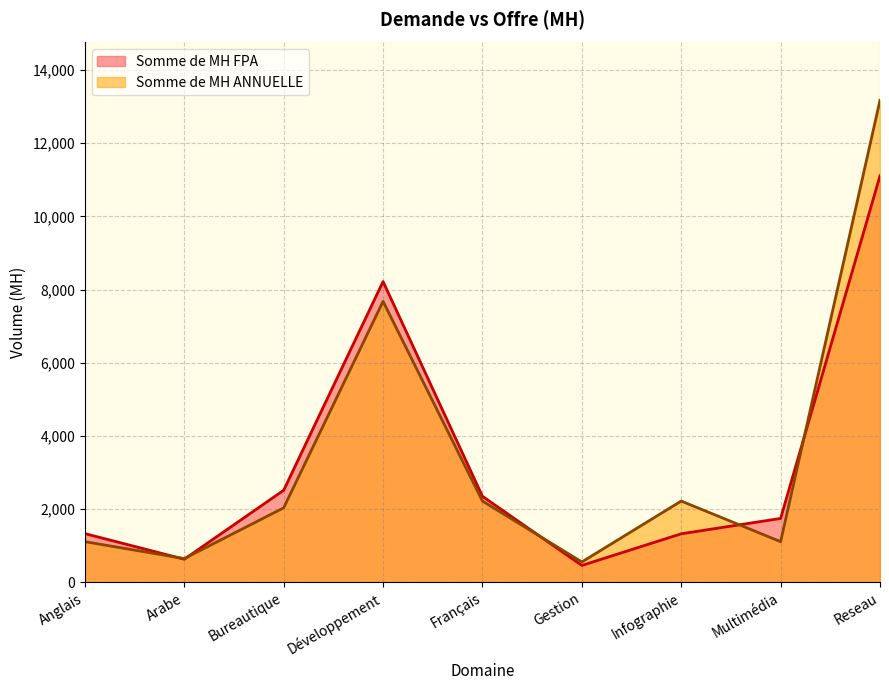

What value does the Somme de MH FPA series have at Reseau?

11110.0